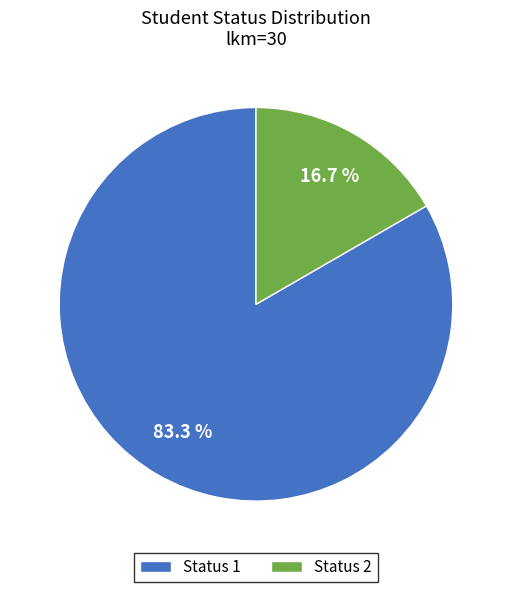

The Status 2 slice represents 28% of the pie. True or false?

False